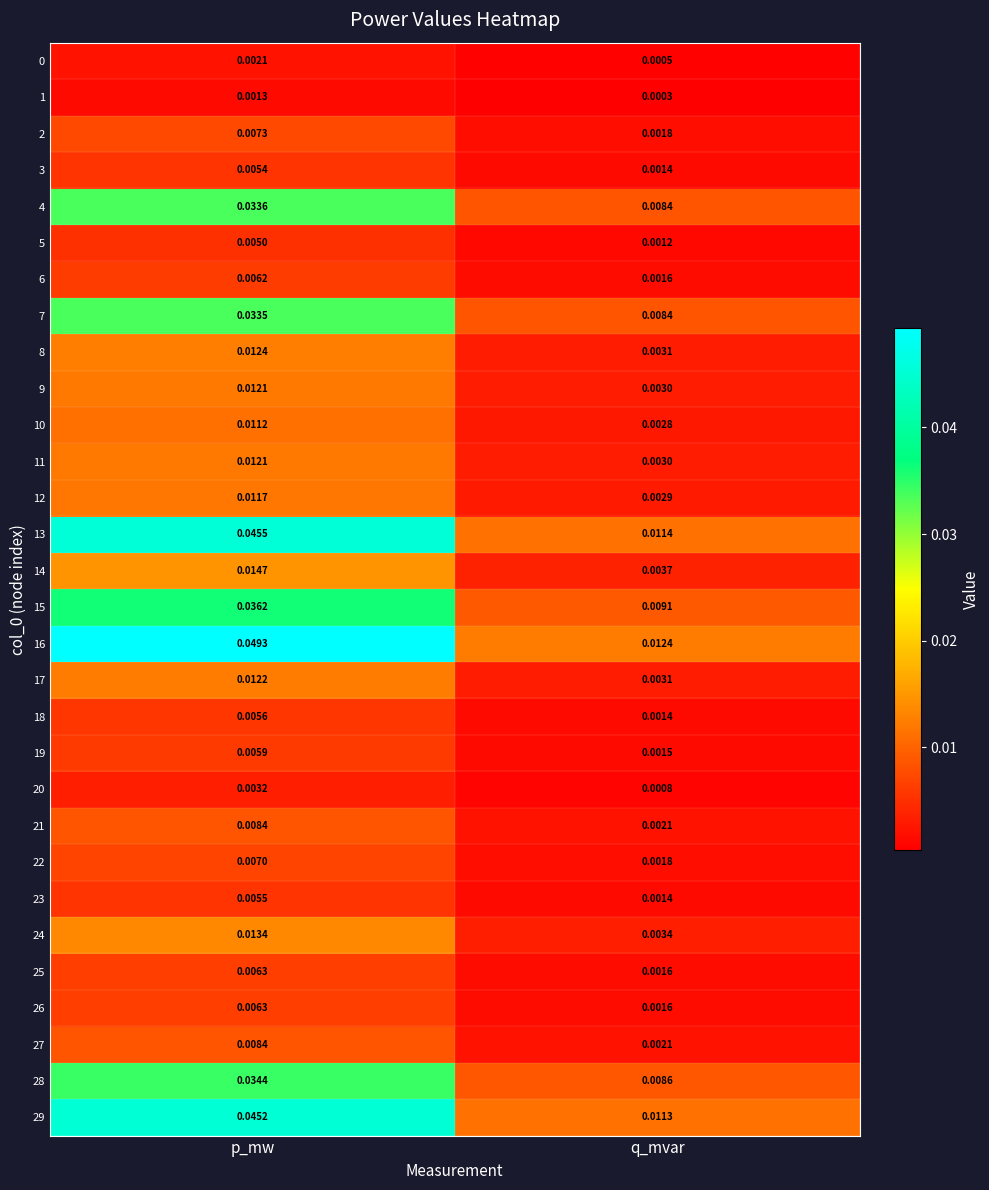

At which category is the sum across all series the highest?

p_mw